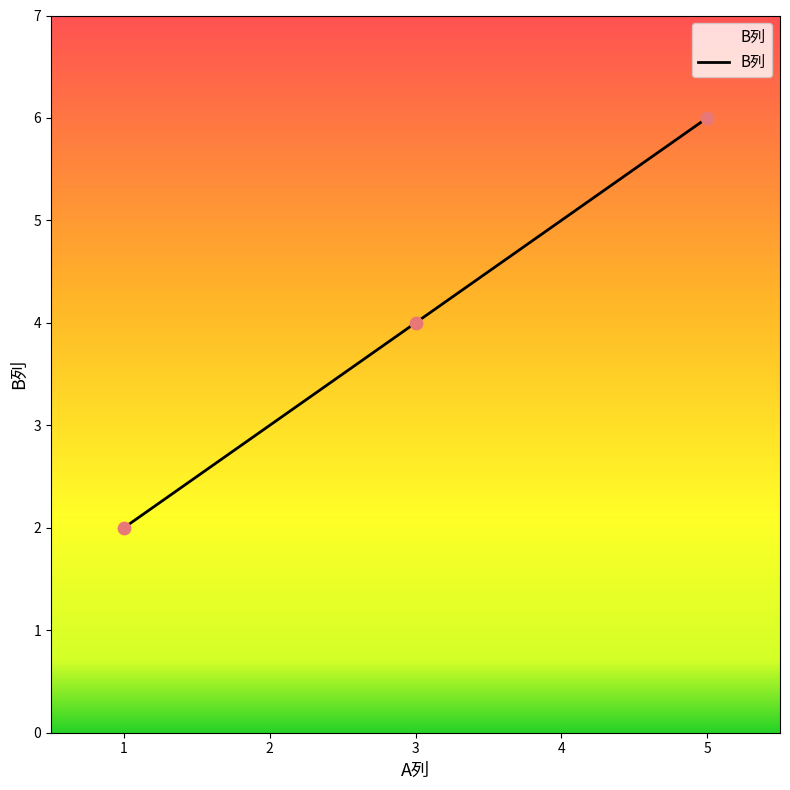

Approximately how many times larger is the value at 1 compared to 5?

0.3